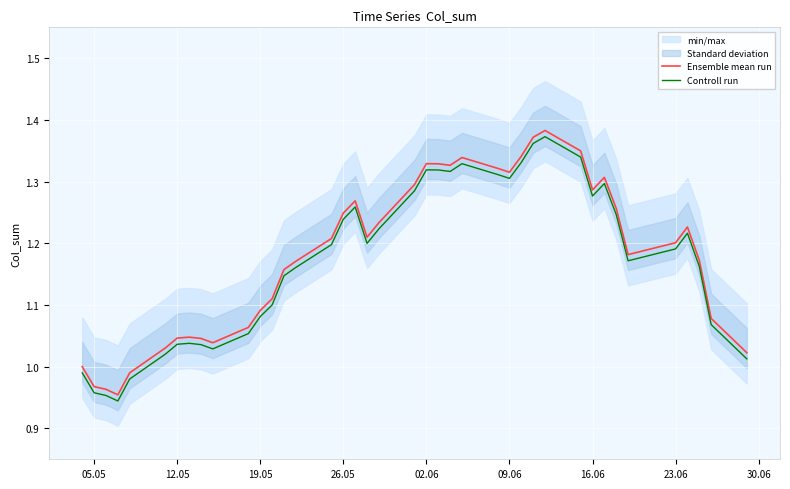

True or false: Controll run has a value of 2.1 at 16.06.

False